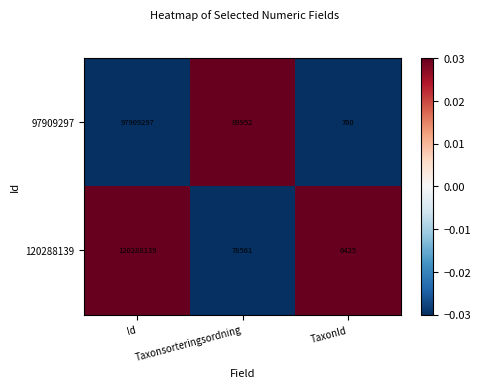

List the series in order of their peak value, highest first.

120288139, 97909297